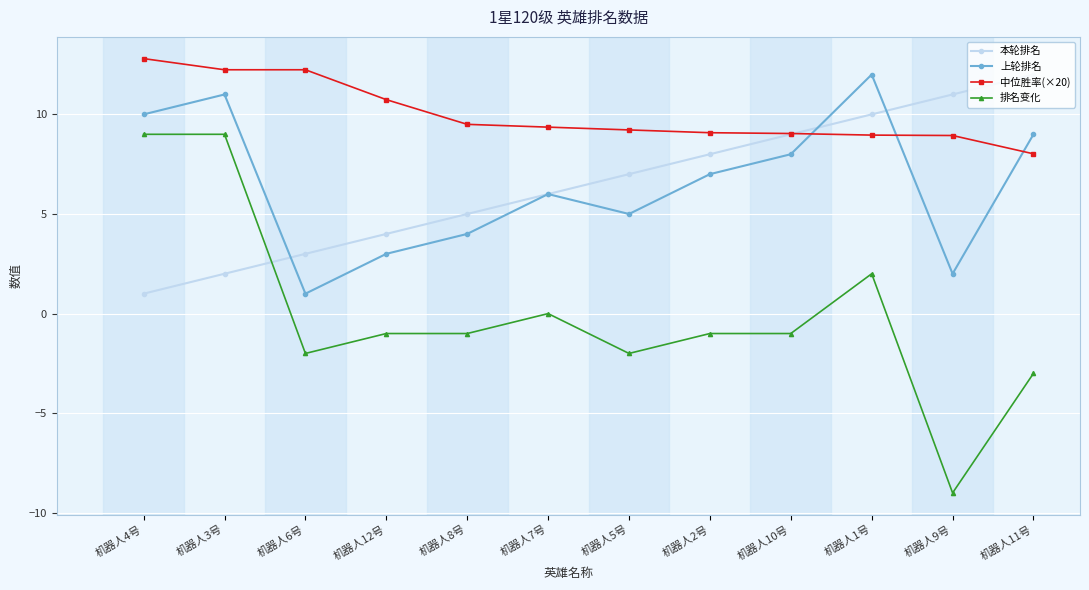

True or false: 本轮排名 has more than 1 interior local peaks.

False